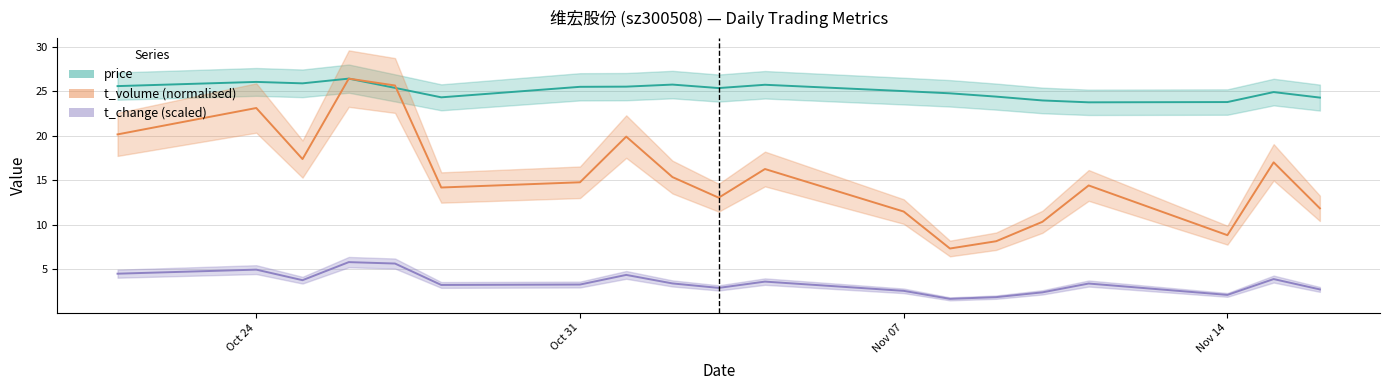

What is the total value across all series at Oct 31?

43.5